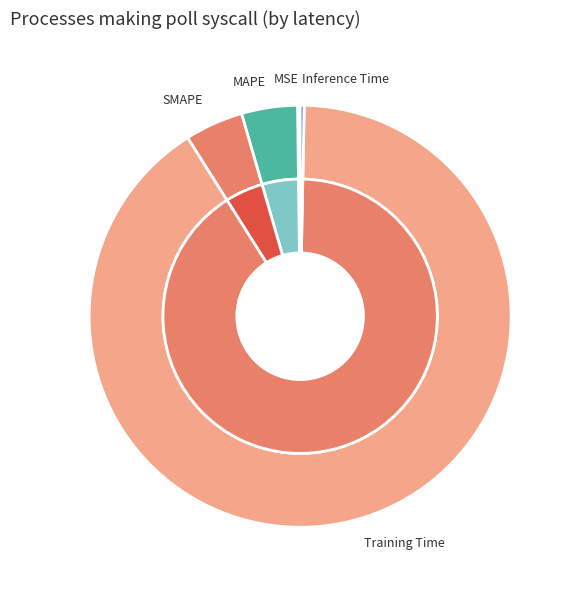

Is there any slice that represents more than half of the pie?

Yes